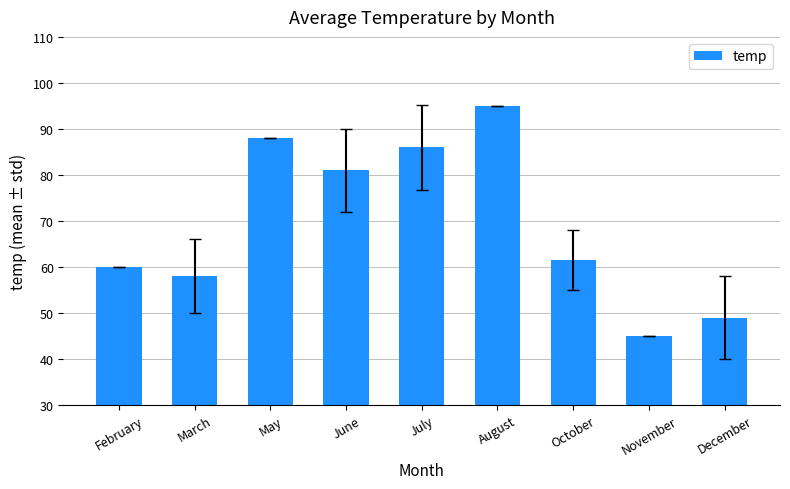

What is the approximate value at December?

49.0